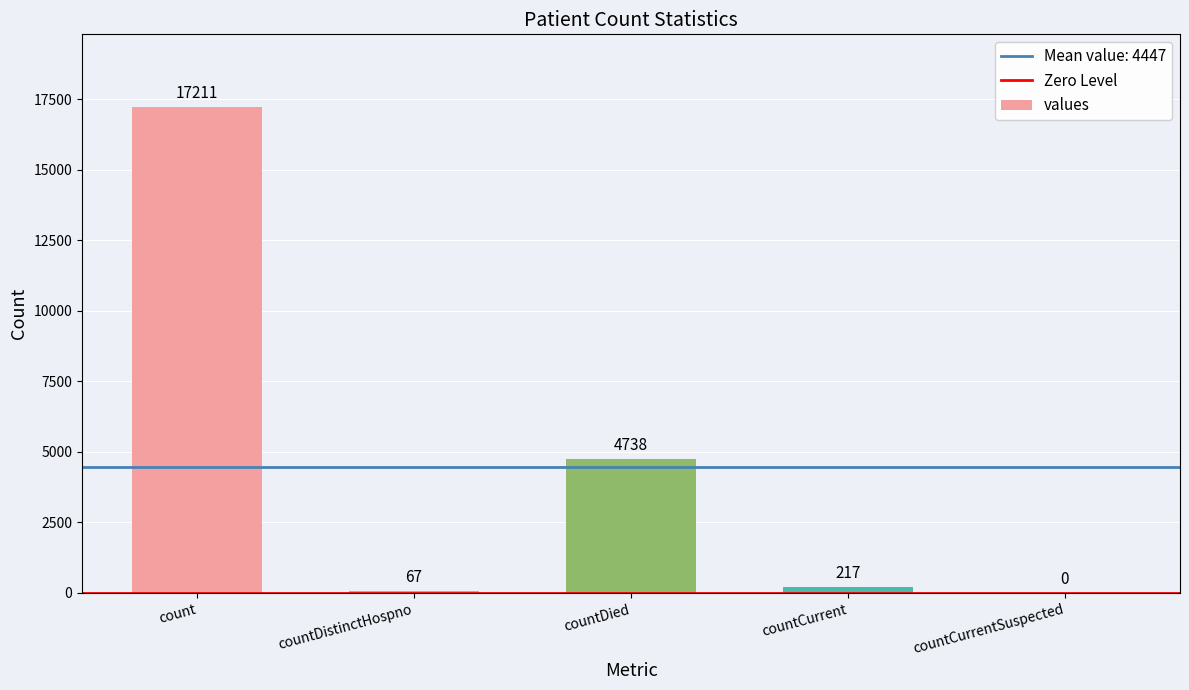

What is the change in value from countDied to countCurrent?

-4521